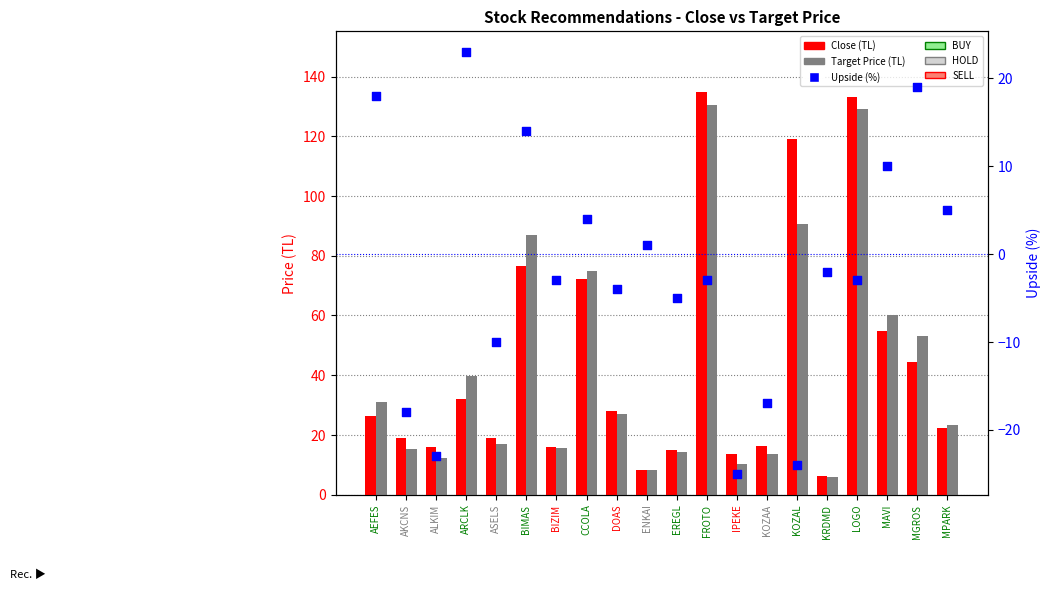

At how many categories does at least one series exceed 15?

17